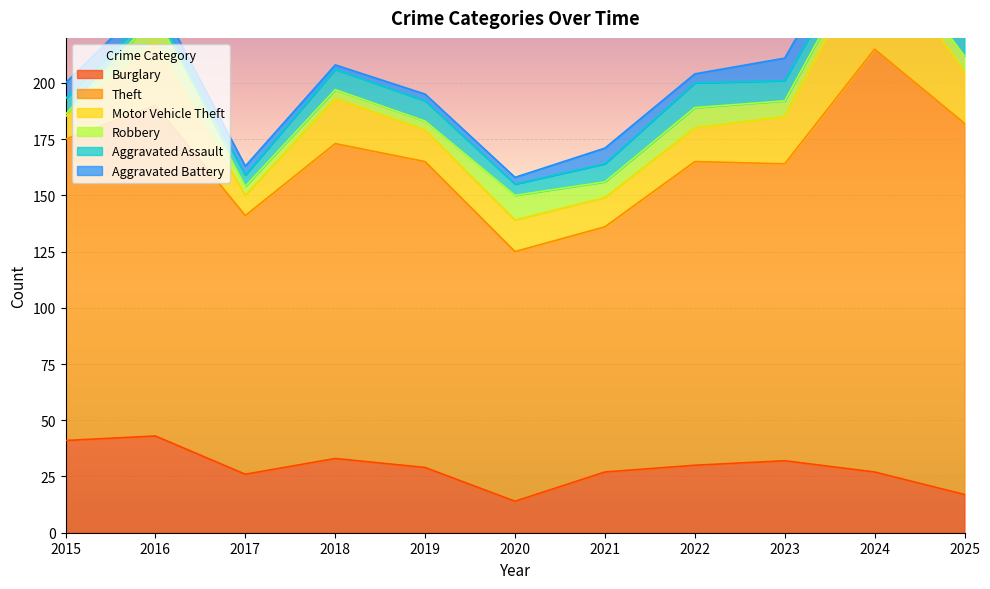

List the series in order of their peak value, lowest first.

Aggravated Battery, Aggravated Assault, Robbery, Burglary, Motor Vehicle Theft, Theft